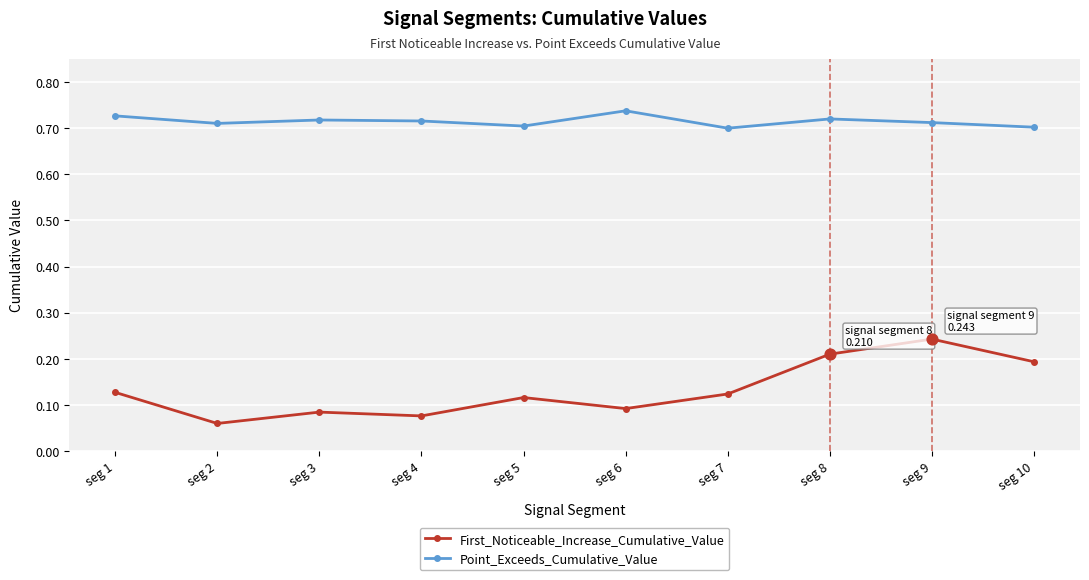

At how many categories does at least one series exceed 0?

10